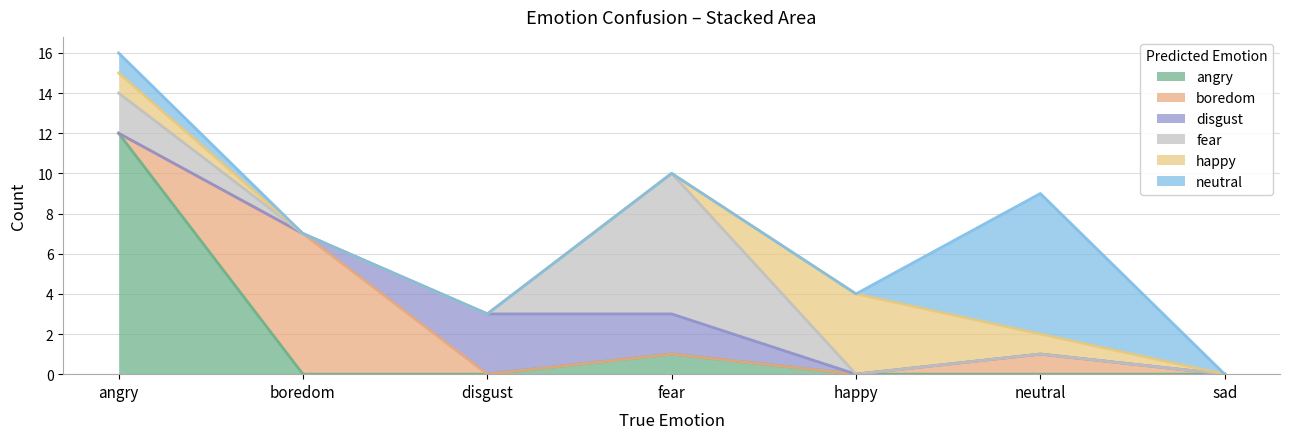

Which series has the largest range (max minus min)?

angry